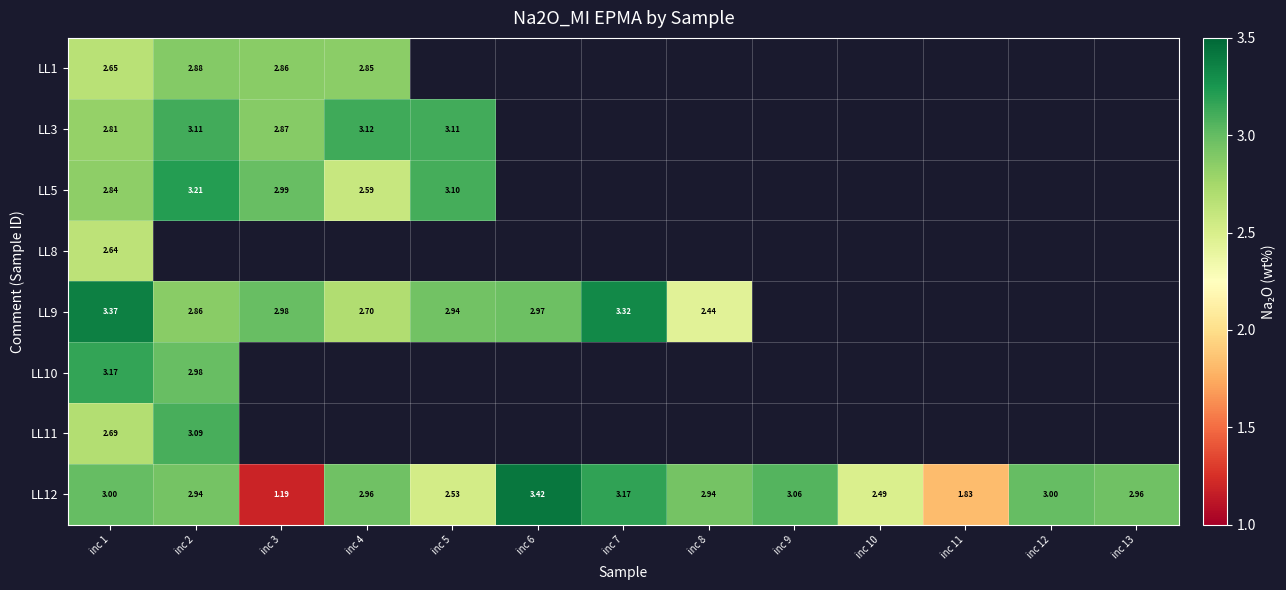

Between inc 1 and inc 5, which is larger?

inc 5